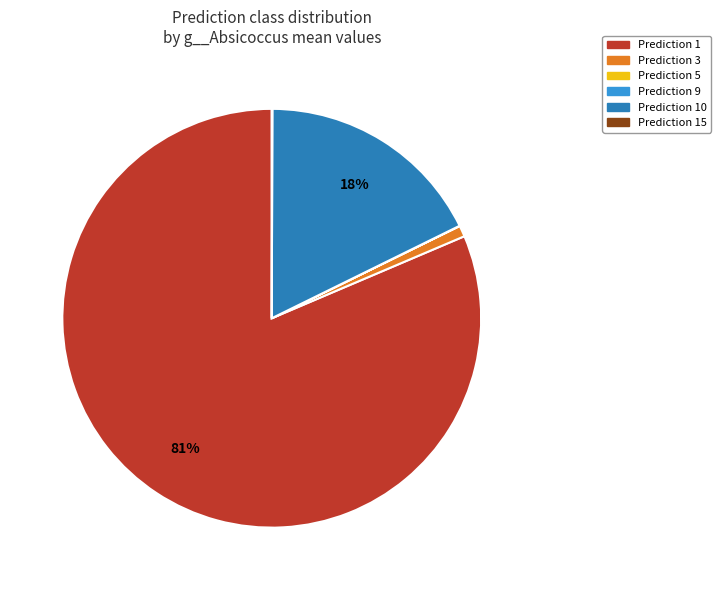

Does any single category account for the majority?

Yes